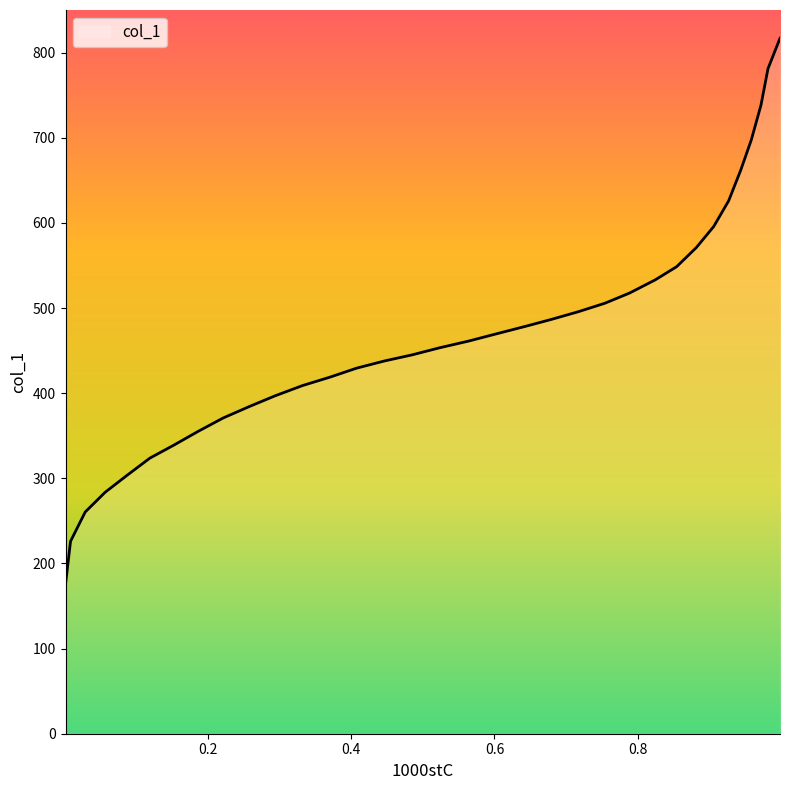

Reading right to left, what are all the values shown in this chart?

0.9992=816.8	0.9824=781.0	0.9726=738.2	0.9591=697.5	0.9442=661.7	0.9274=625.9	0.9065=595.7	0.8823=571.1	0.8548=548.6	0.8249=533.1	0.789=517.6	0.7545=505.6	0.7177=495.7	0.6795=486.6	0.6417=478.1	0.6026=469.6	0.5639=461.1	0.5238=453.4	0.4846=444.9	0.4464=437.8	0.4073=429.3	0.37=418.8	0.3317=408.9	0.2935=396.9	0.2572=384.2	0.2208=370.8	0.1863=355.3	0.1523=339.2	0.1183=323.7	0.0861=303.3	0.0558=283.6	0.0279=260.4	0.0074=226.0	0.0004=175.4	0.0004=117.9	0.0004=57.5